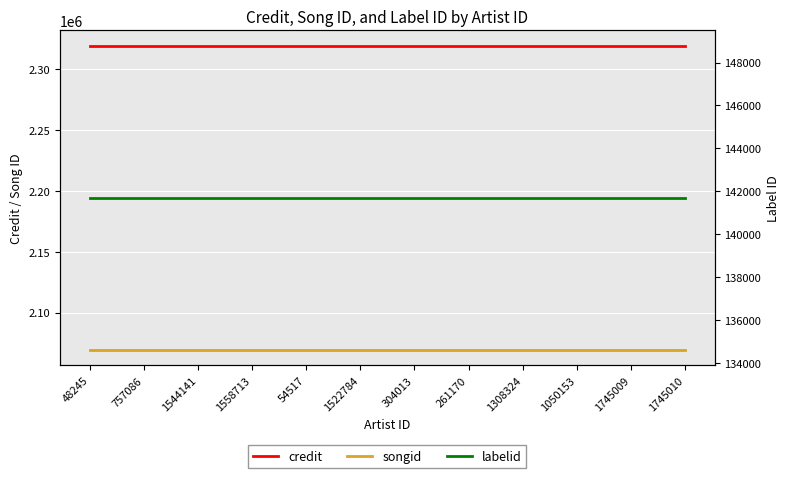

What position from the right is 1558713?

9